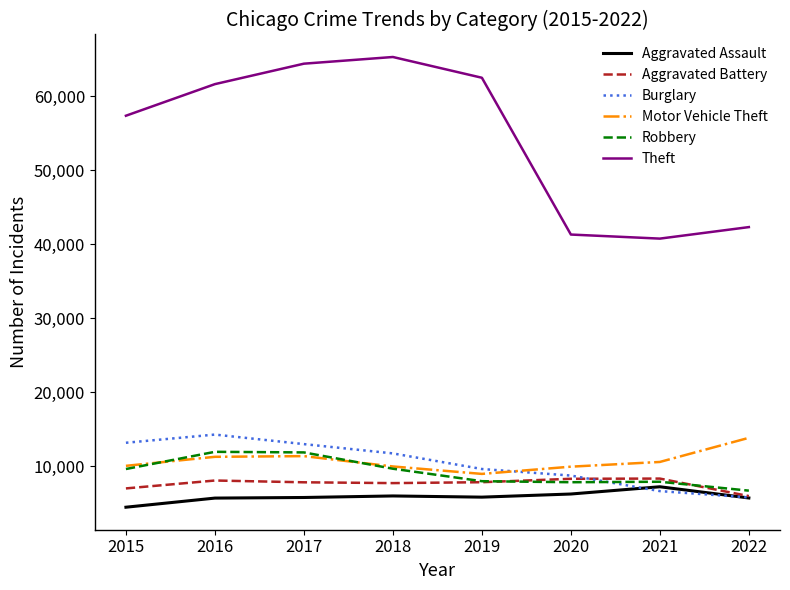

What is the sum of the Theft values at 2018 and 2020?

106586